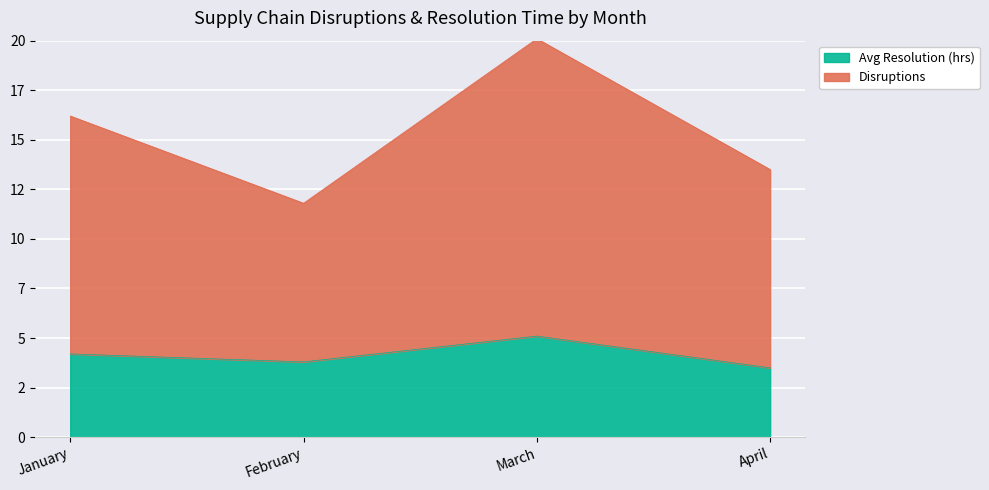

Which series has the largest total across all categories?

Disruptions